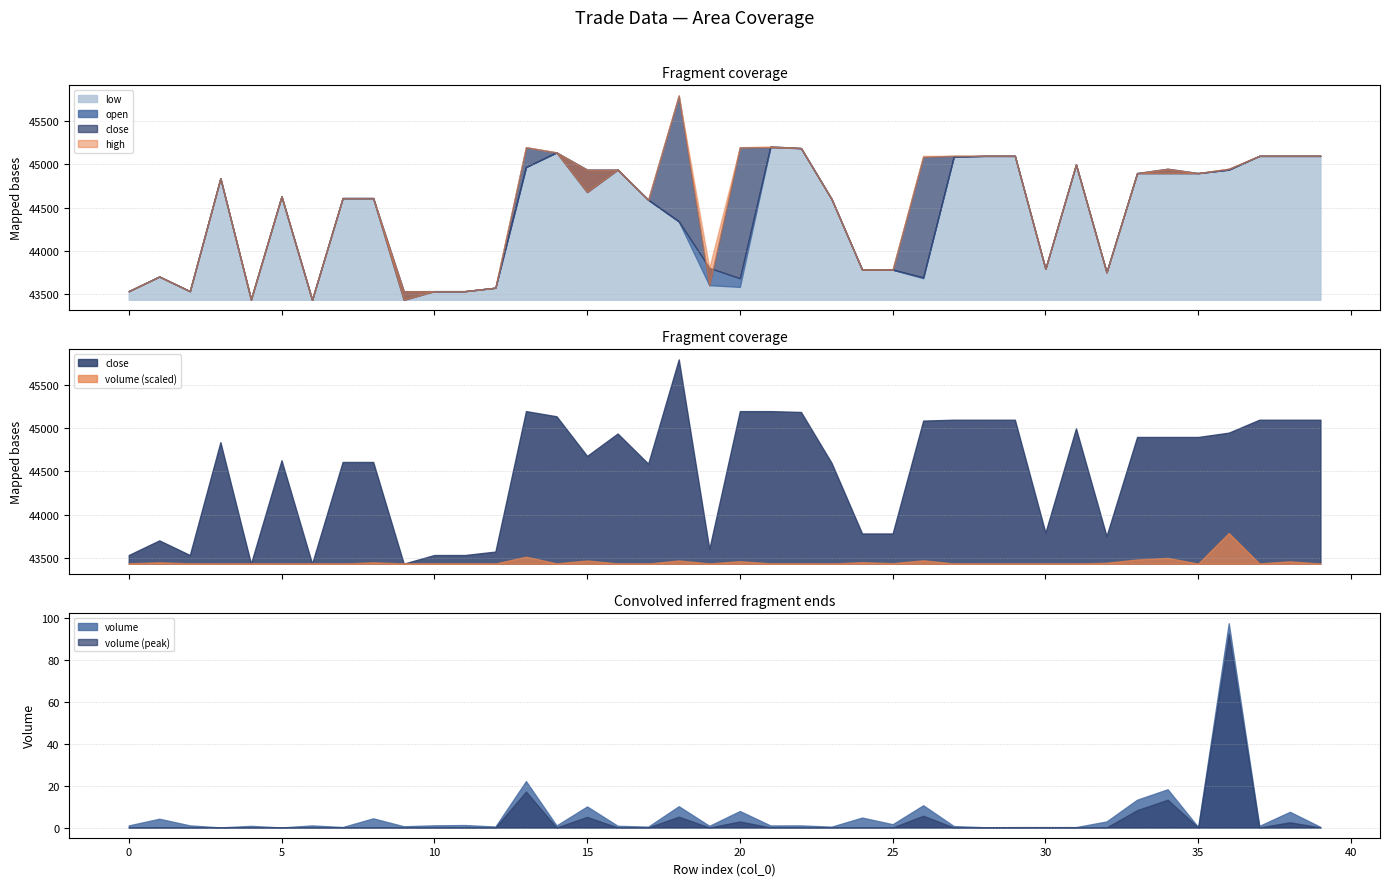

What are all the series names shown in the legend?

open, close, high, low, volume